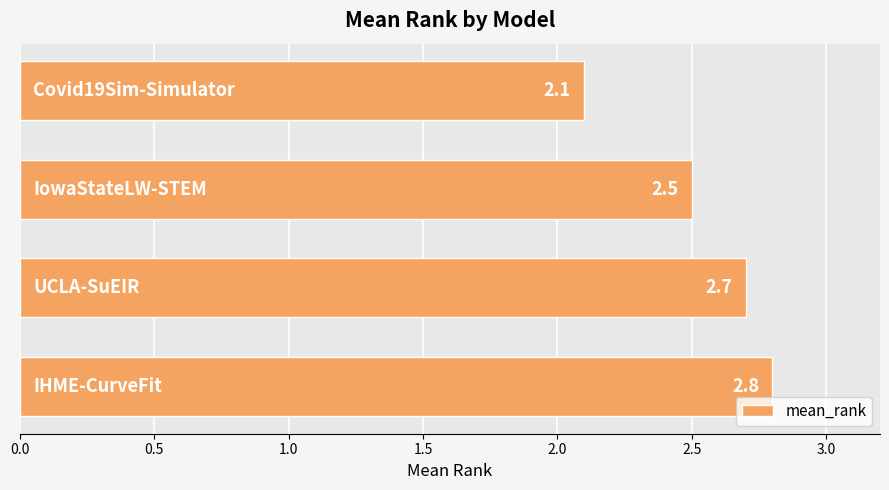

Count the values in the range 2 to 3.

4